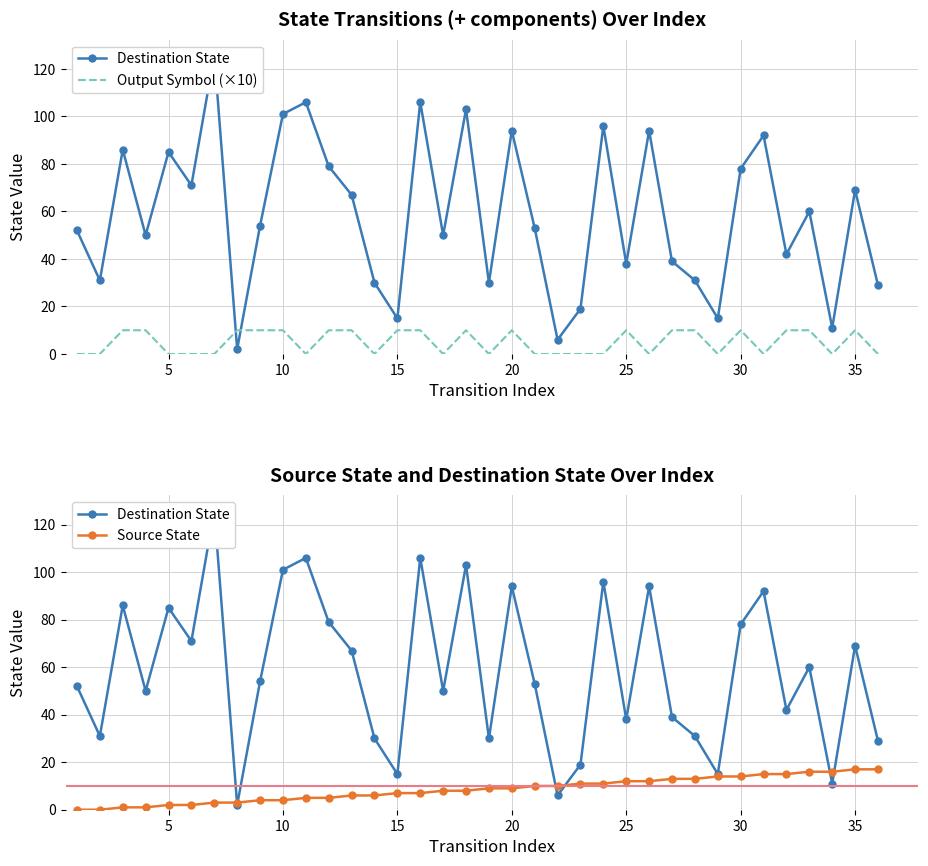

The Output Symbol (×10) series shows 14 at 15. True or false?

False